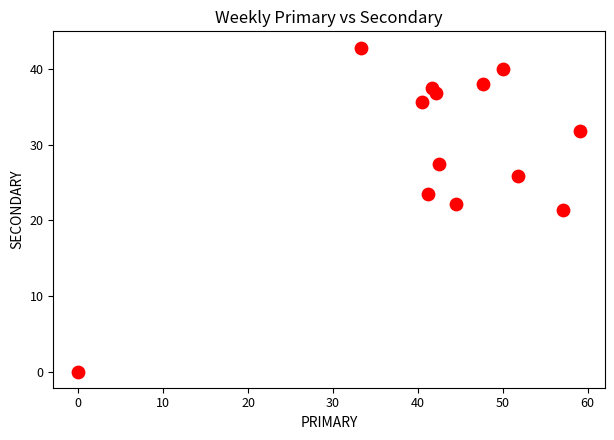

What is the range of X values (max minus min)?

59.1